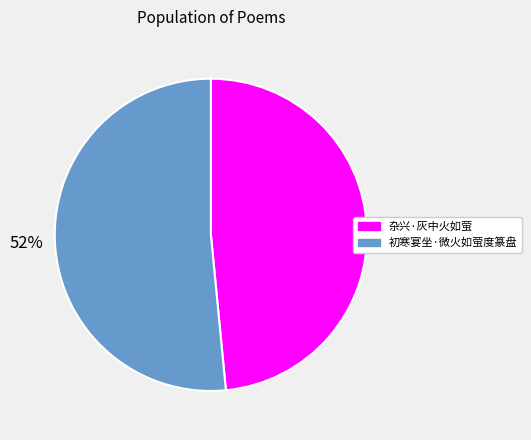

To the nearest percent, what portion does 初寒宴坐·微火如萤度篆盘 represent?

52%